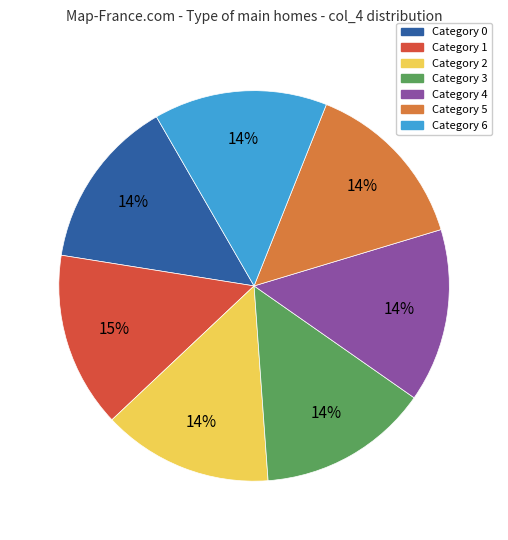

To the nearest percent, what is the average slice percentage?

14%